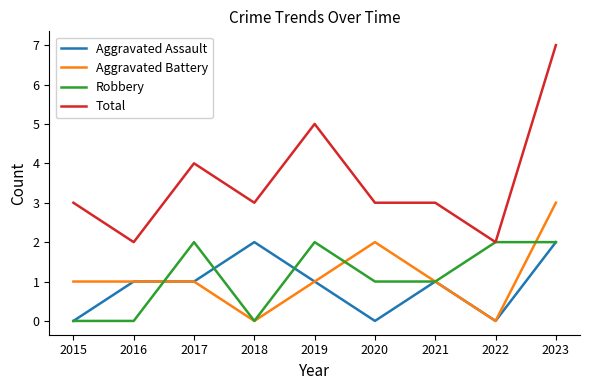

Reading left to right, transcribe all the data shown in this chart.

Aggravated Assault: 0	1	1	2	1	0	1	0	2
Aggravated Battery: 1	1	1	0	1	2	1	0	3
Robbery: 0	0	2	0	2	1	1	2	2
Total: 3	2	4	3	5	3	3	2	7